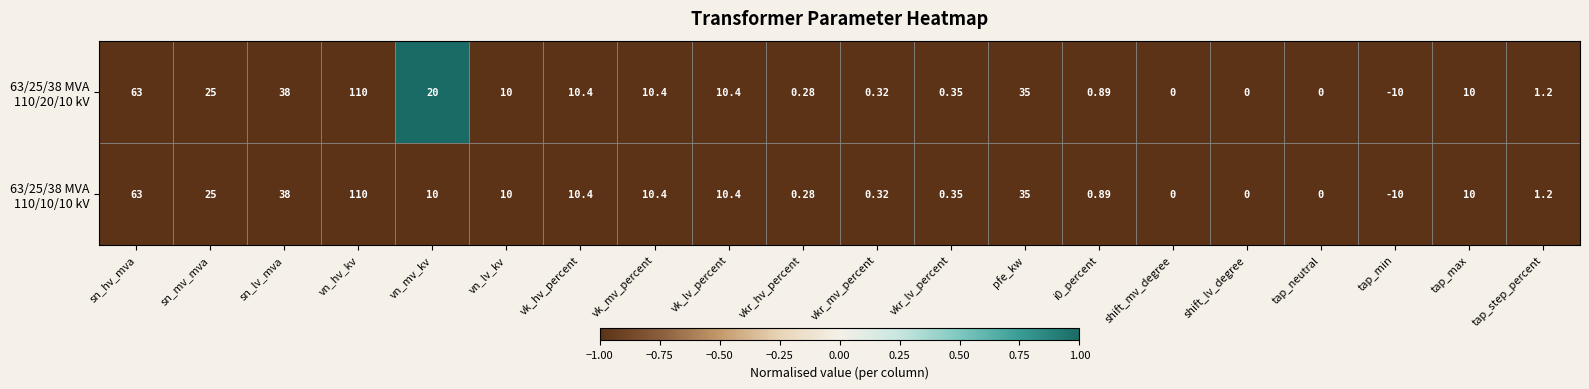

At which category is the sum across all series the highest?

vn_hv_kv